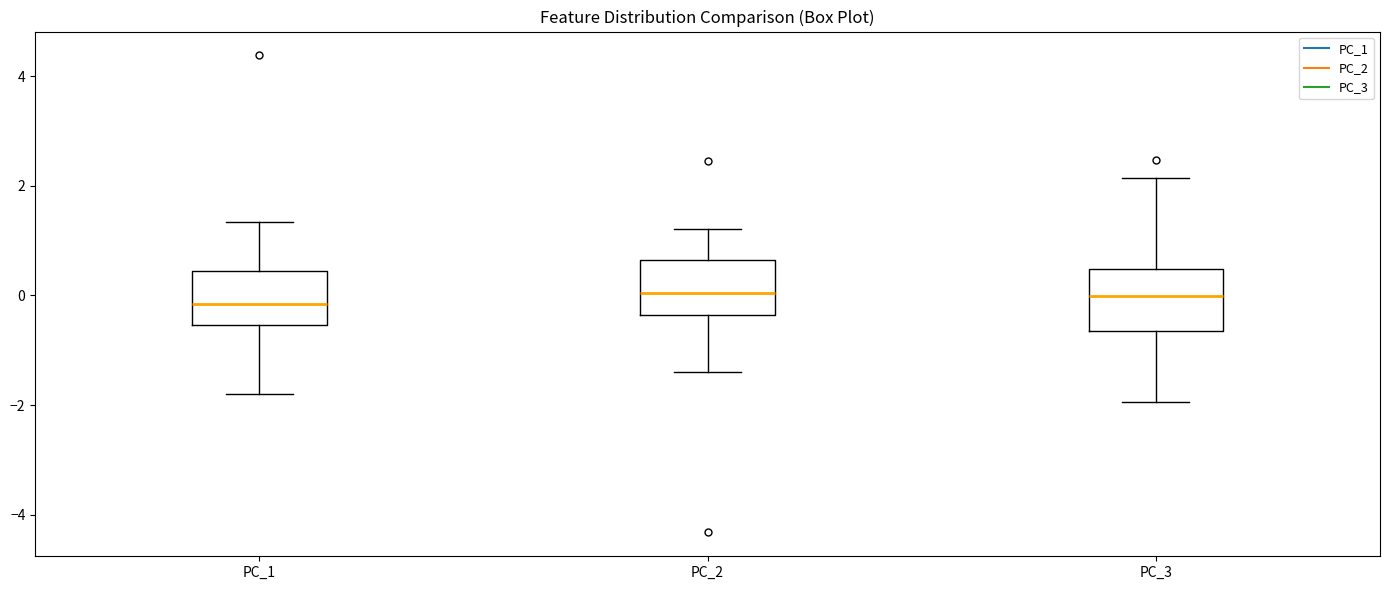

Reading left to right, transcribe this box plot: for each box, give where its median line is, the range the box spans, and where its two whiskers end, as read against the y-axis. The values are not printed on the chart, so give them approximately, as read against the axis.

PC_1: median -0.2, box -0.6 to 0.4, whiskers -1.8 to 1.4
PC_2: median 0.0, box -0.4 to 0.6, whiskers -1.4 to 1.2
PC_3: median 0.0, box -0.6 to 0.4, whiskers -2.0 to 2.2